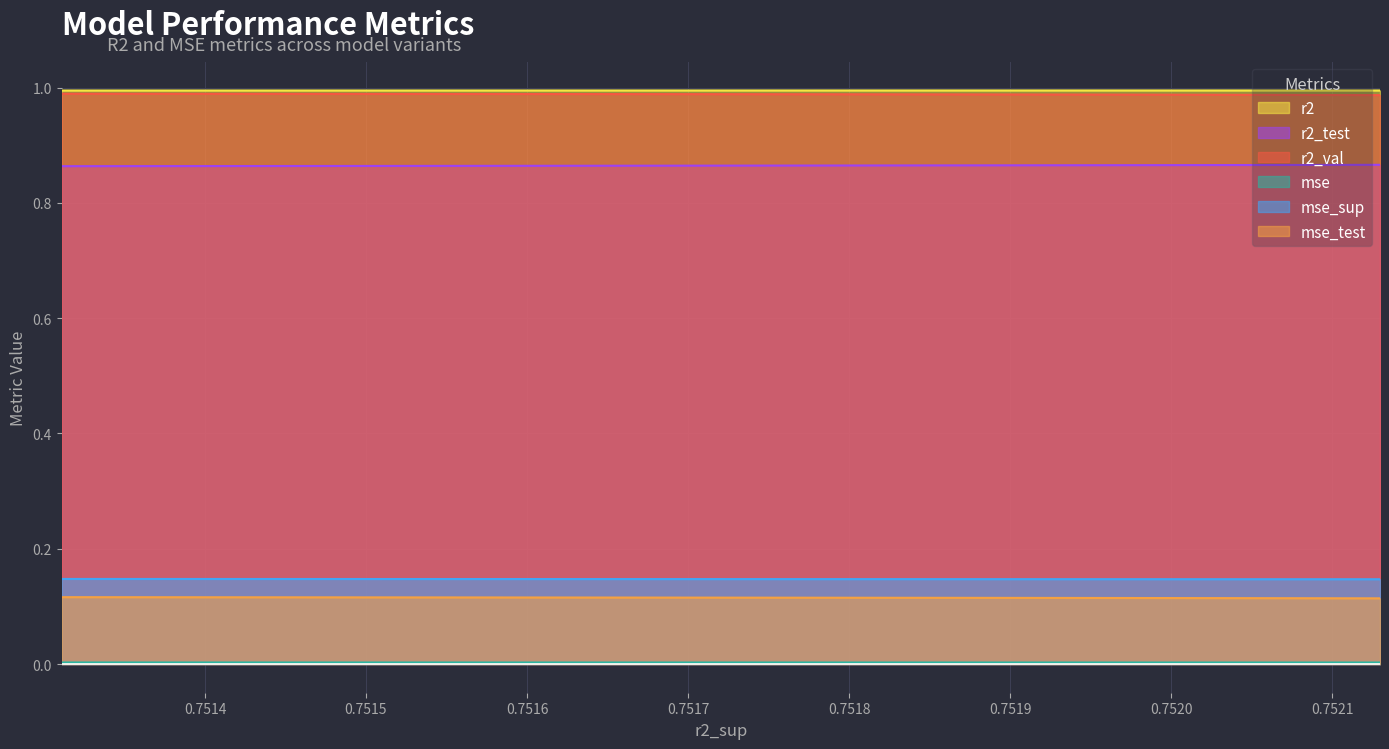

The r2_test series shows 0.9 at model_4_27_0. True or false?

True